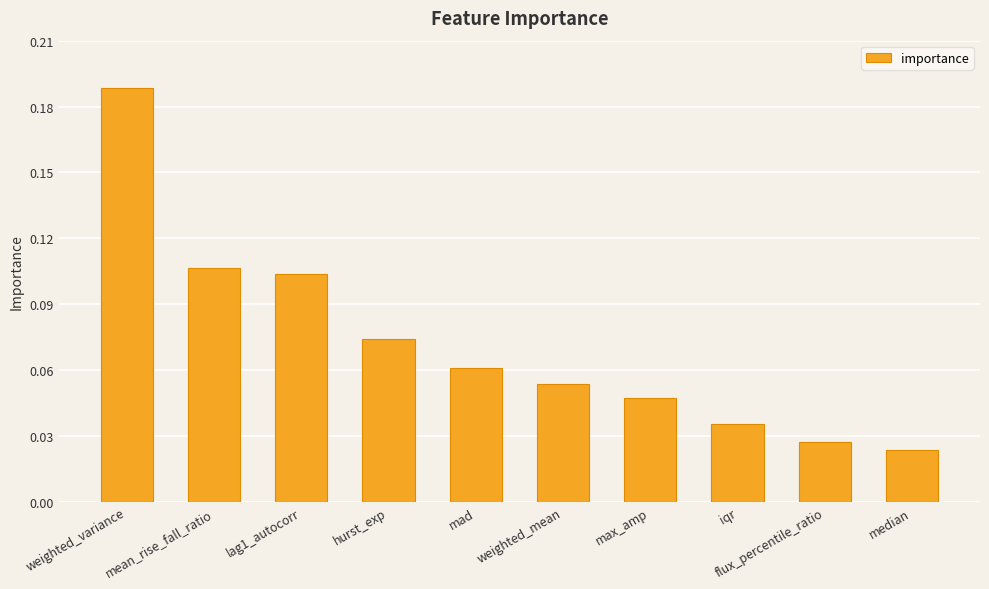

At which category does the chart reach its peak across all series?

weighted_variance